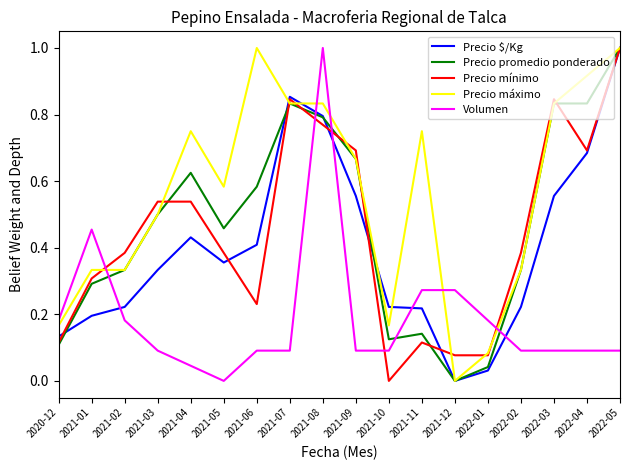

Is this an area chart (filled region under the line)?

No